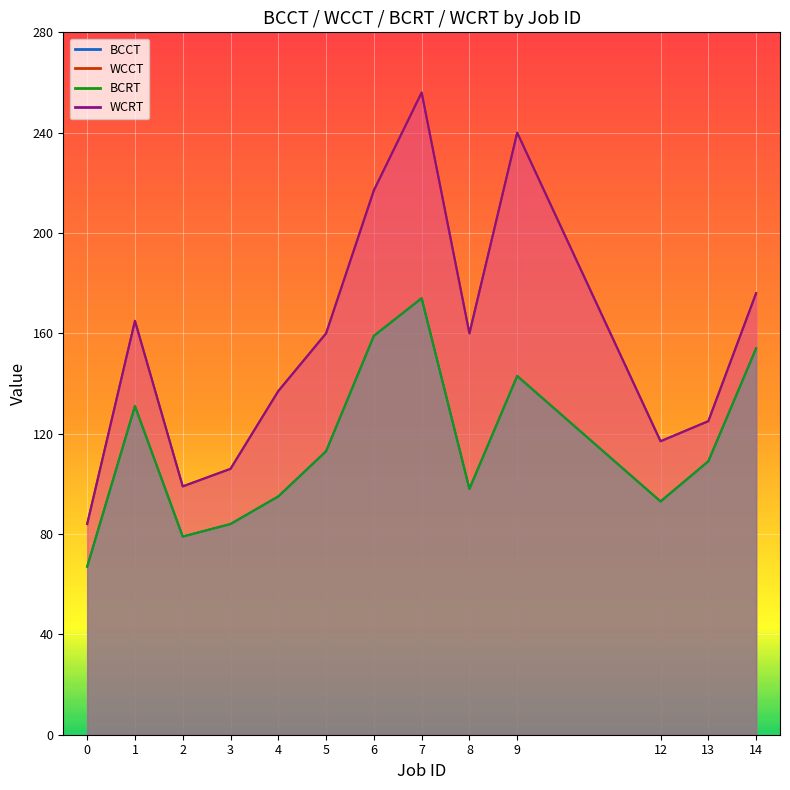

True or false: BCCT and BCRT intersect in this chart.

False